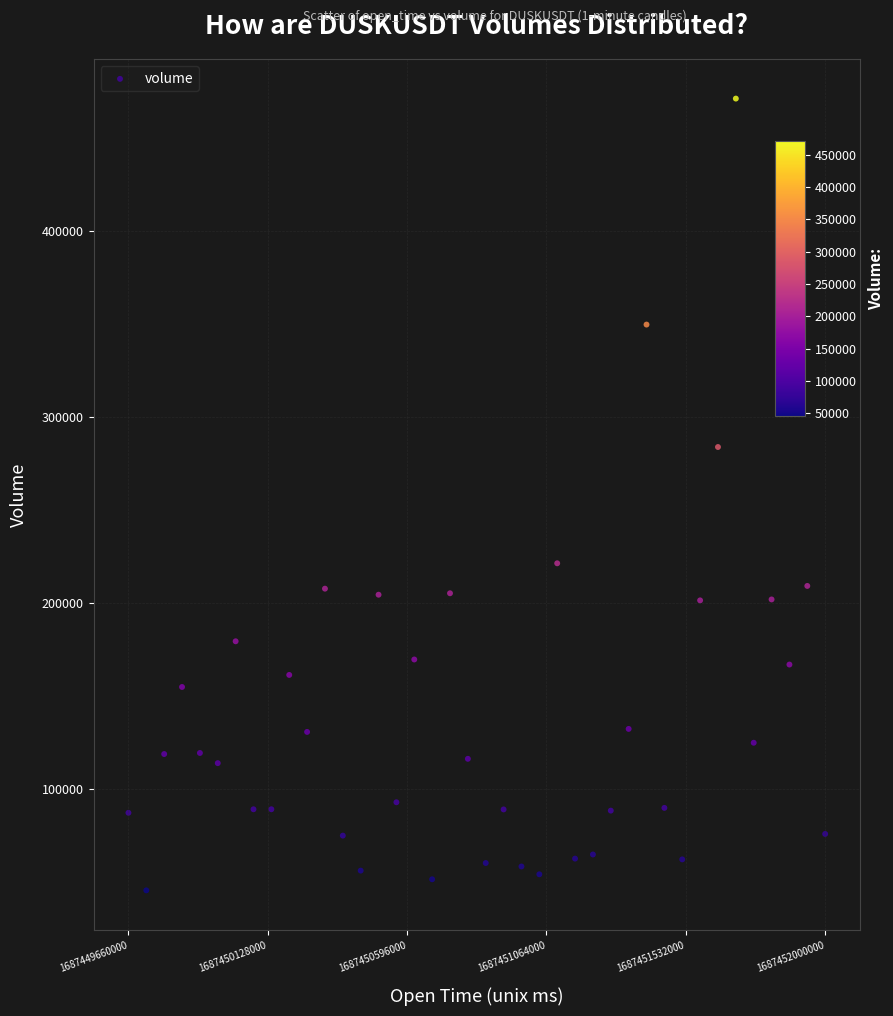

What is the range of Y values (max minus min)?

425272